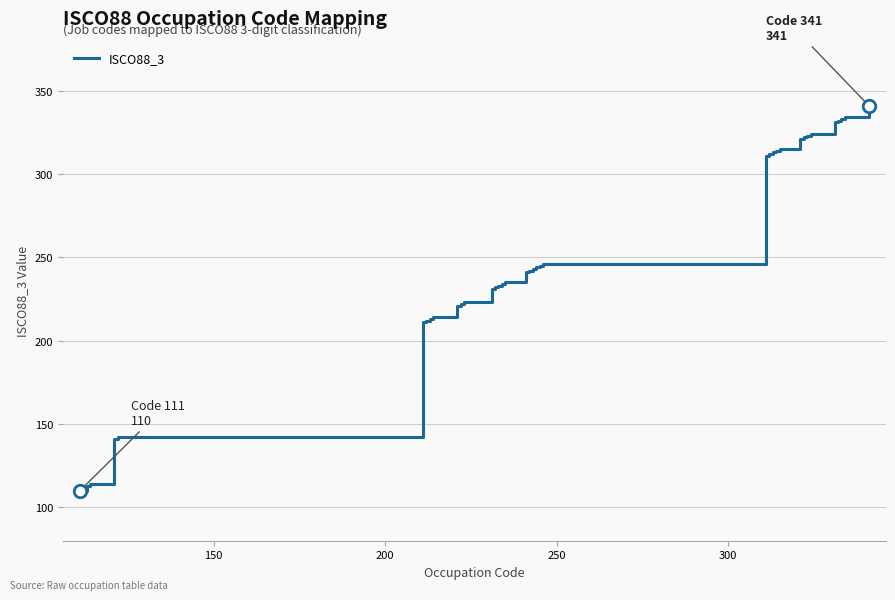

What is the minimum value shown in the chart?

110